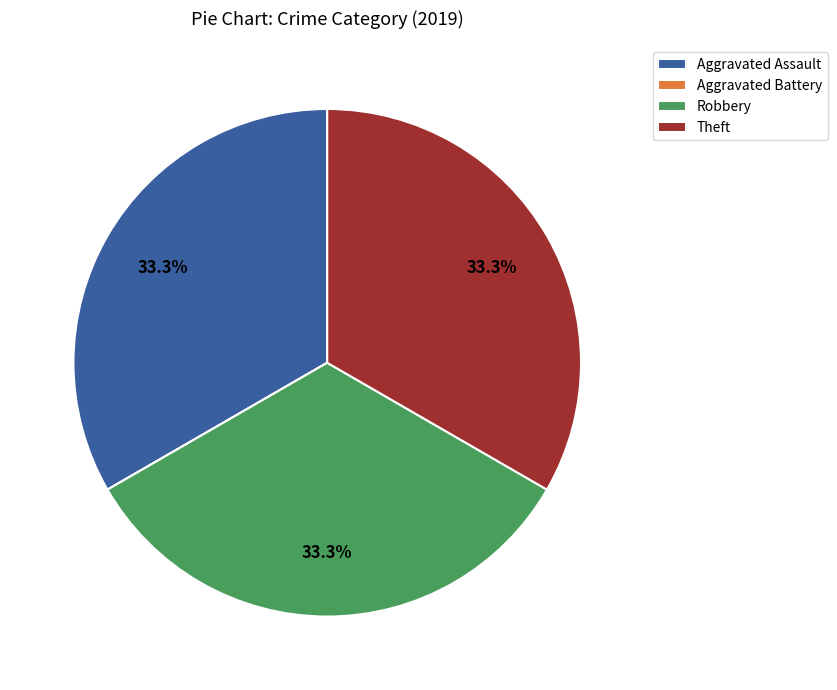

Is there any slice that represents more than half of the pie?

No